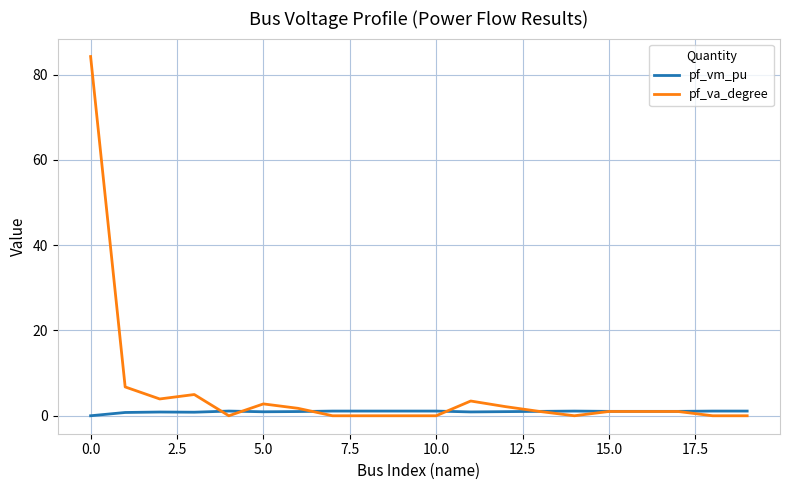

Which series has the widest spread of values?

pf_va_degree